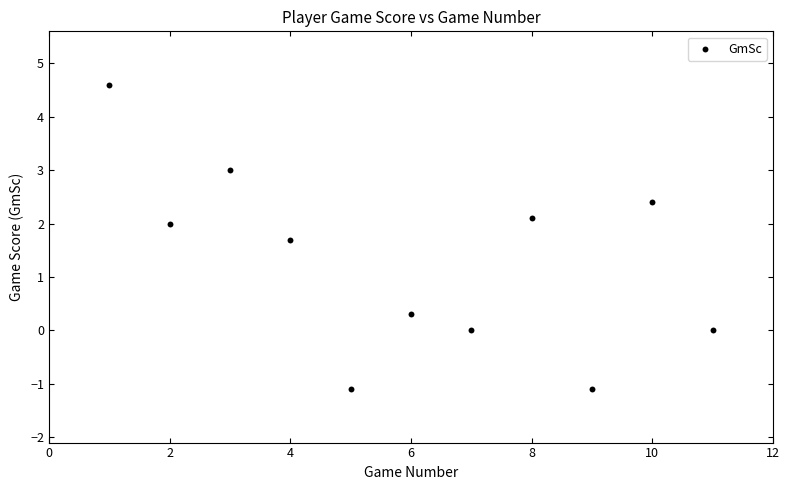

What is the average Y value?

1.3